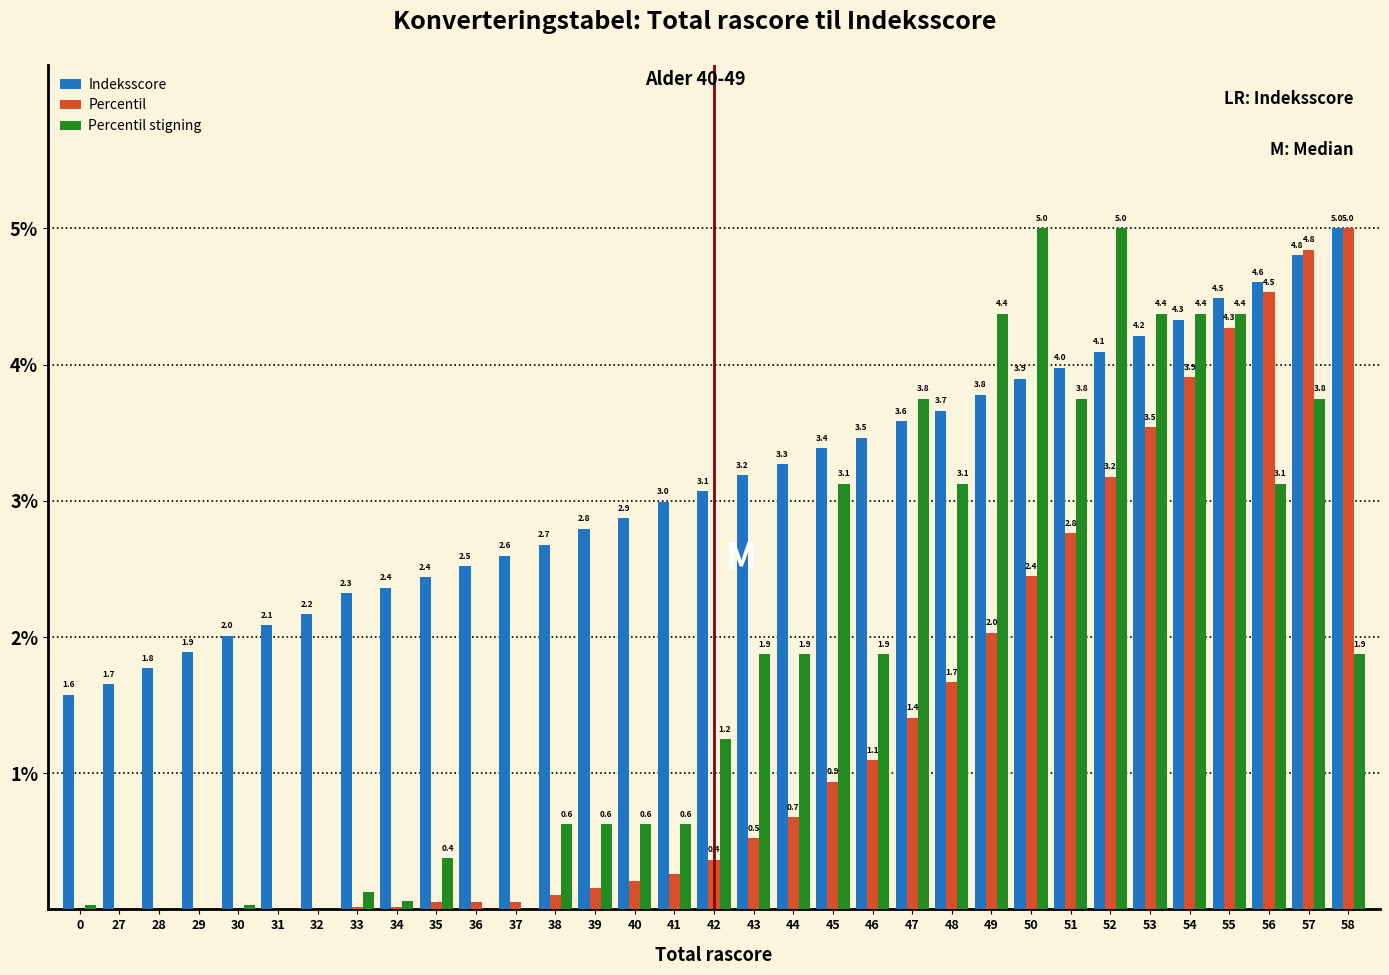

The value of Percentil at 45 is 0.9. True or false?

True